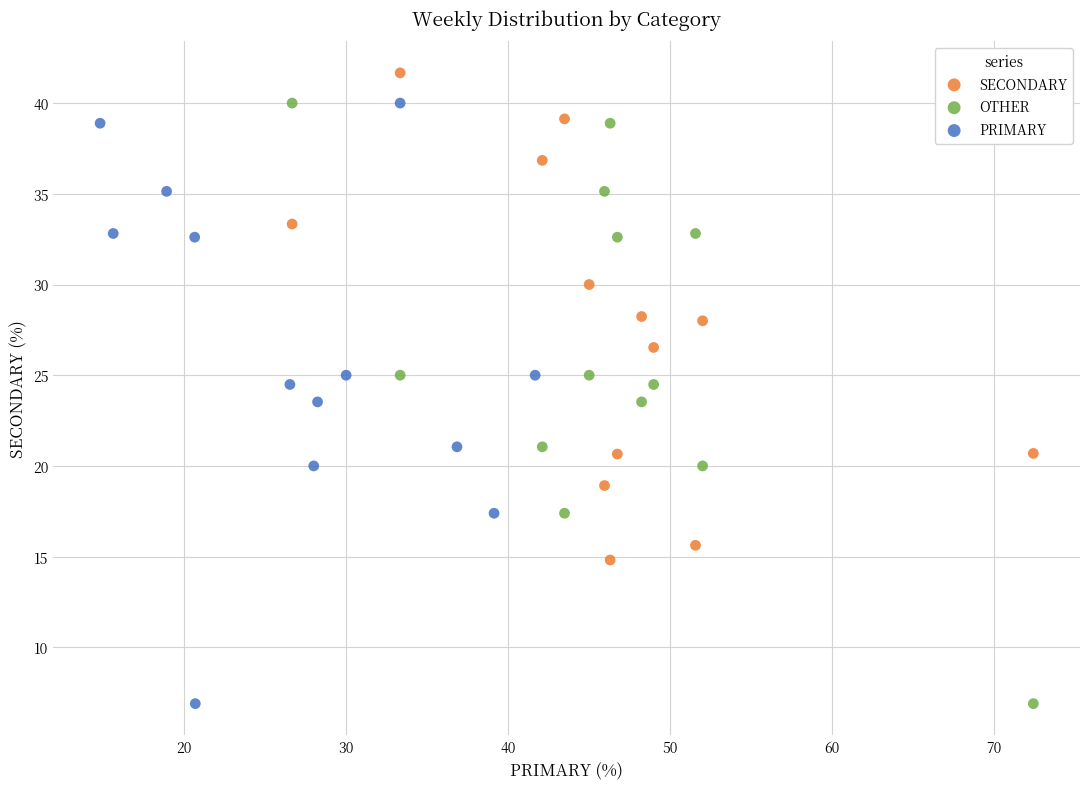

What are all the series names shown in the legend?

SECONDARY, OTHER, PRIMARY